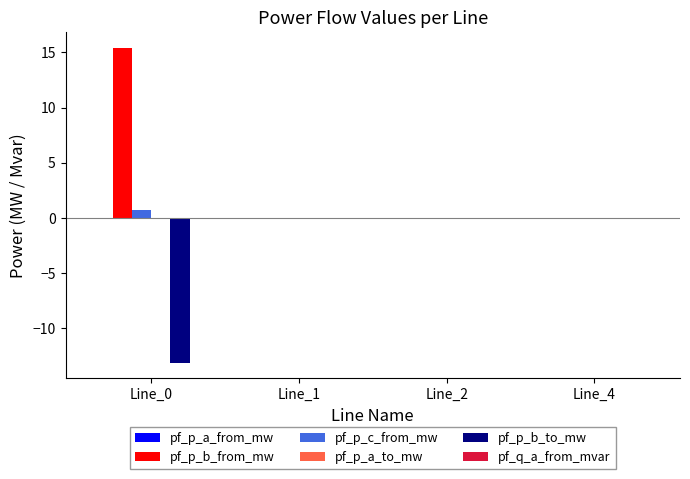

The value of pf_p_b_to_mw at Line_0 is -3.7. True or false?

False